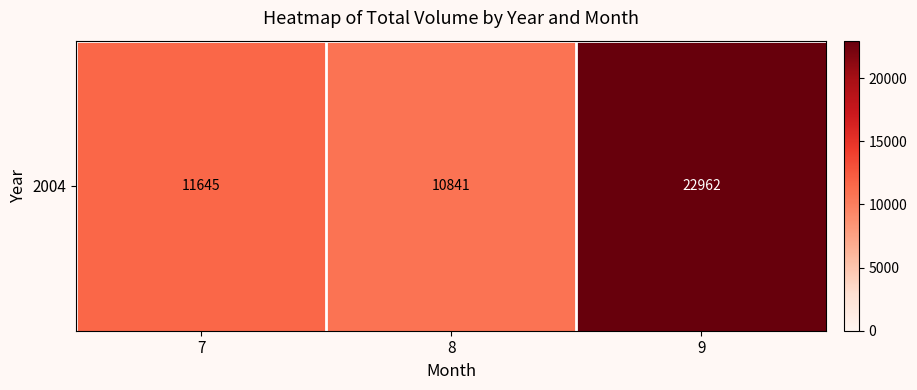

What is the ratio of the value at 7 to the value at 9?

0.5